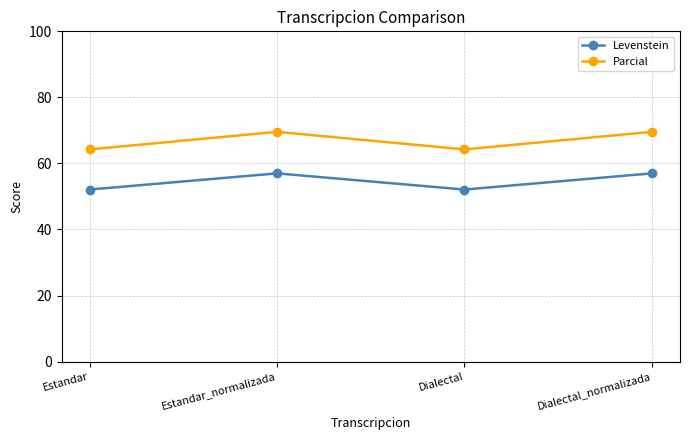

The value of Parcial at Estandar is 20.8. True or false?

False